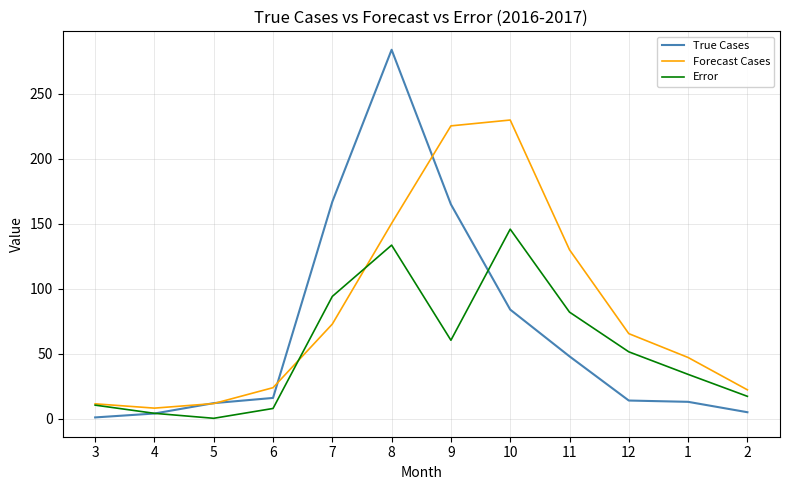

The Forecast Cases series shows 96.0 at 12. True or false?

False